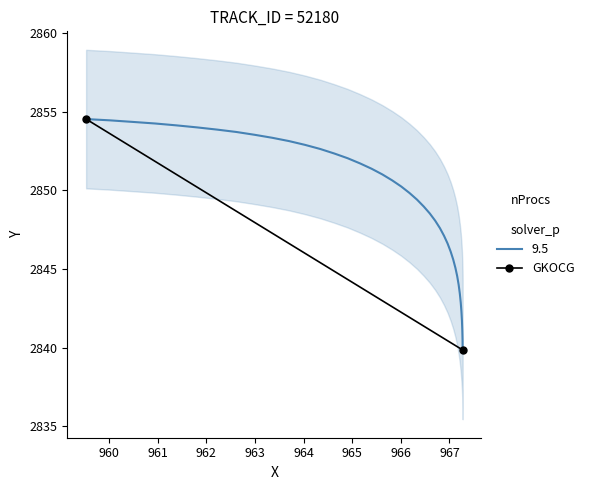

What is the smallest value displayed?

2839.8